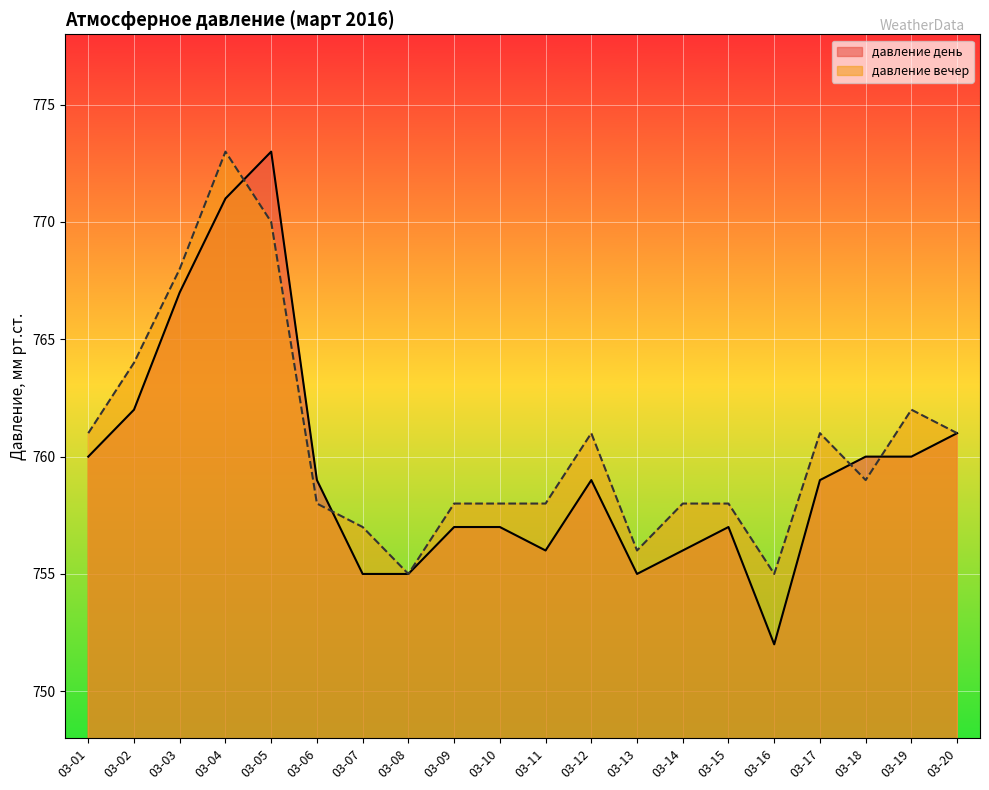

What is the difference between the maximum and second lowest values in the давление день series?

18